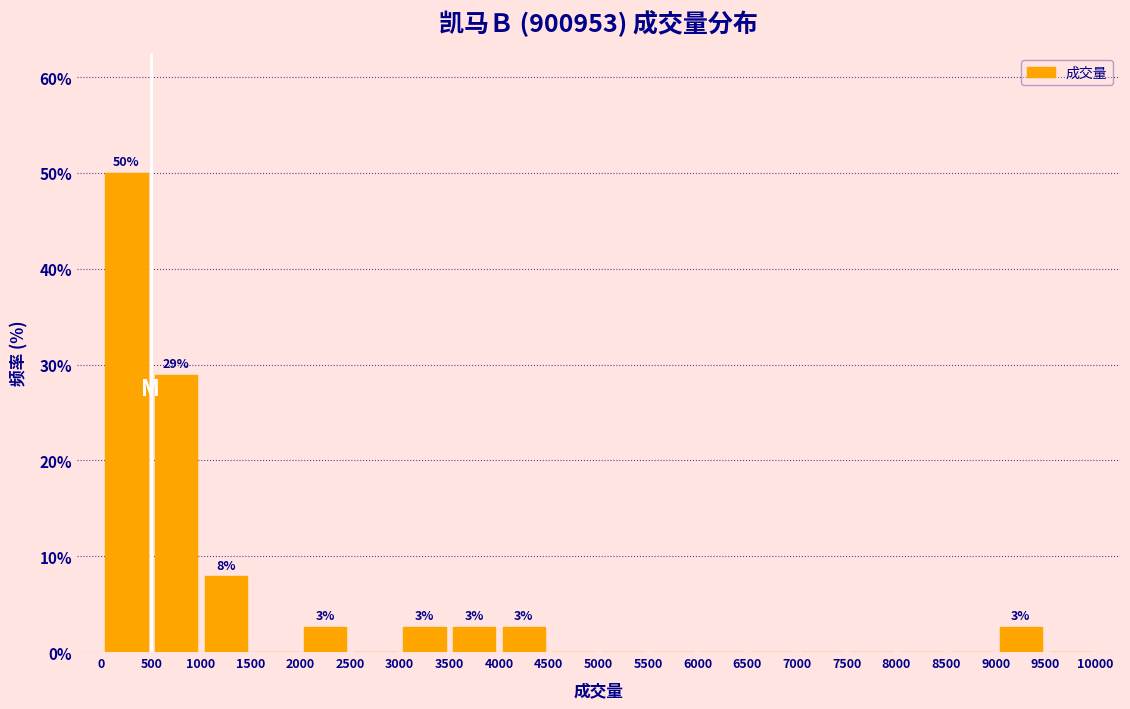

Over which range of the x-axis is the bar tallest?

0 to 500